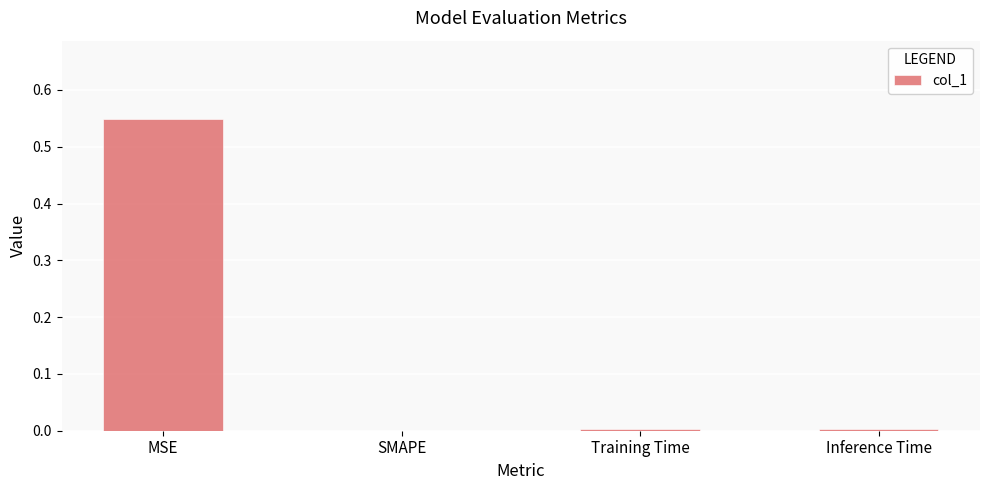

Is it true that the value at SMAPE is 0.3?

False